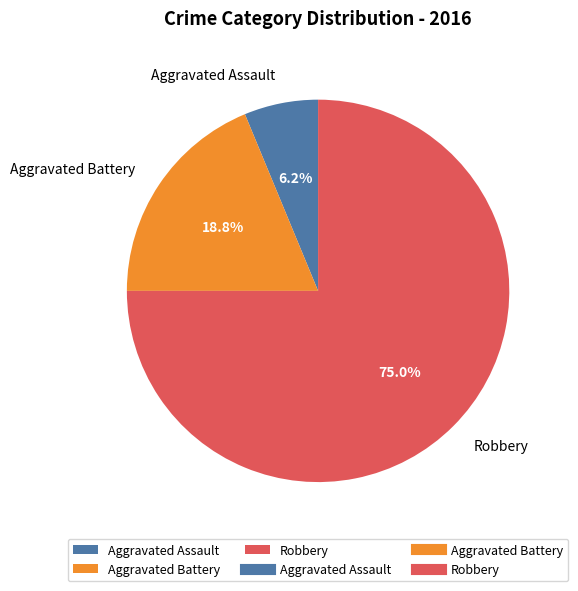

To the nearest percent, what is the combined percentage of Robbery and Aggravated Assault?

81%